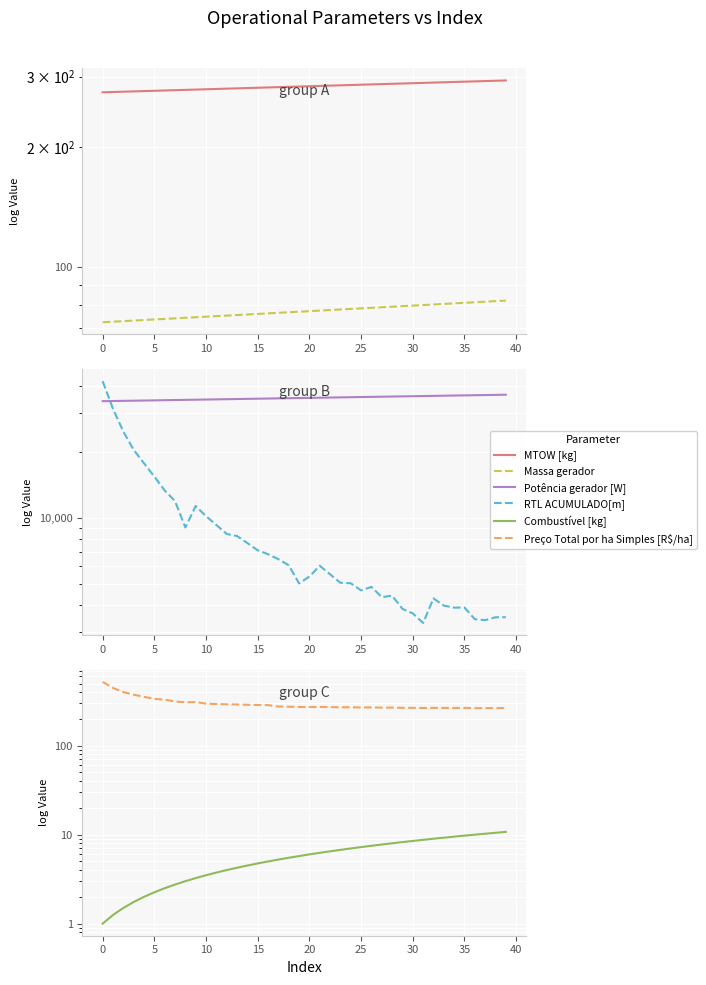

Which has a higher value, 30 or 14?

30